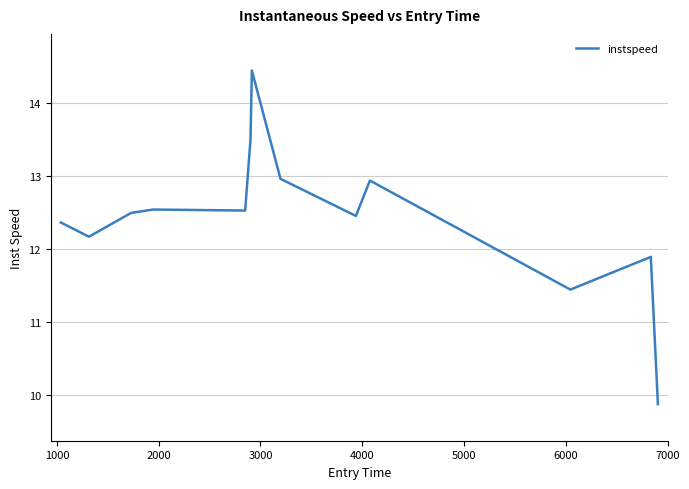

What is the minimum value shown in the chart?

9.9